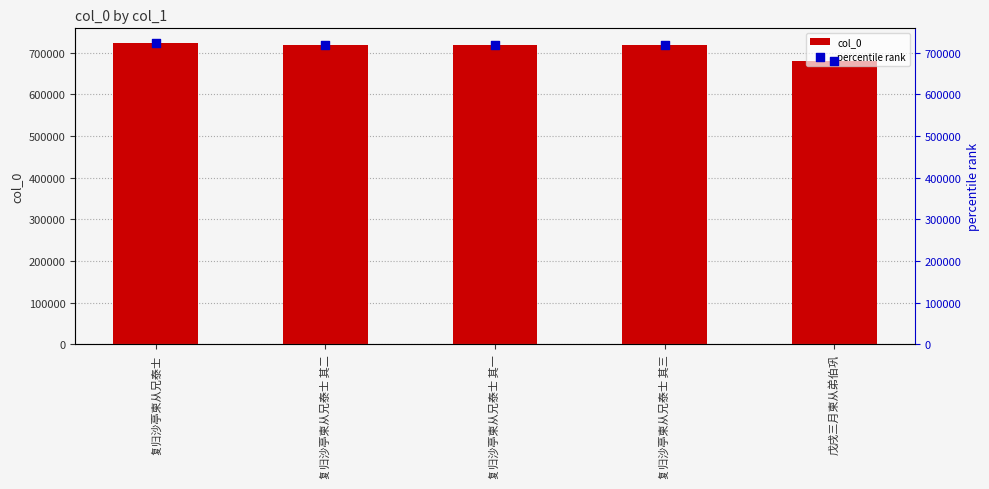

What are all the series names shown in the legend?

col_0, percentile rank